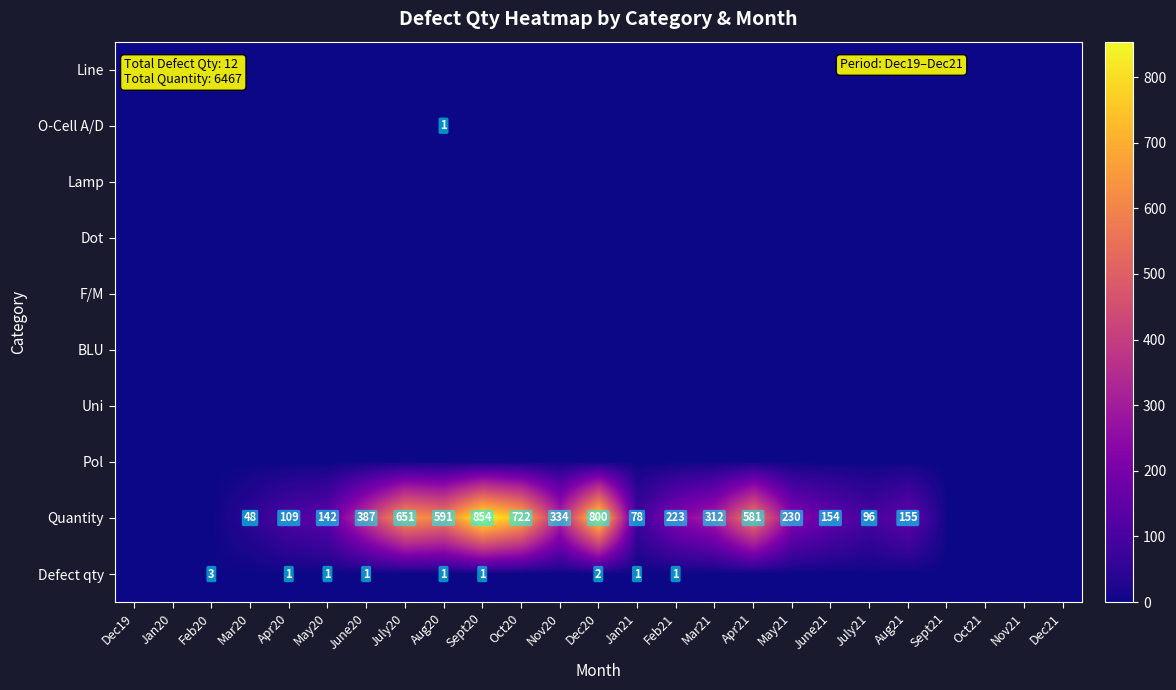

What is the difference between the Quantity values at Feb21 and Sept20?

631